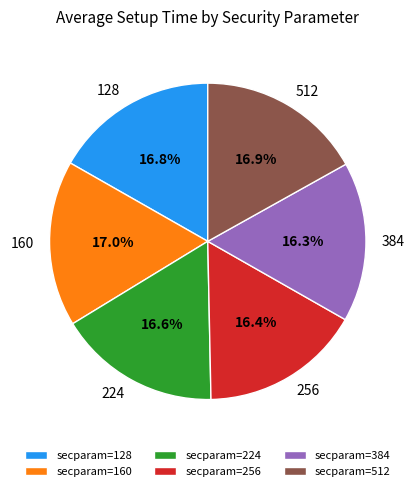

To the nearest percent, what is the average slice percentage?

17%